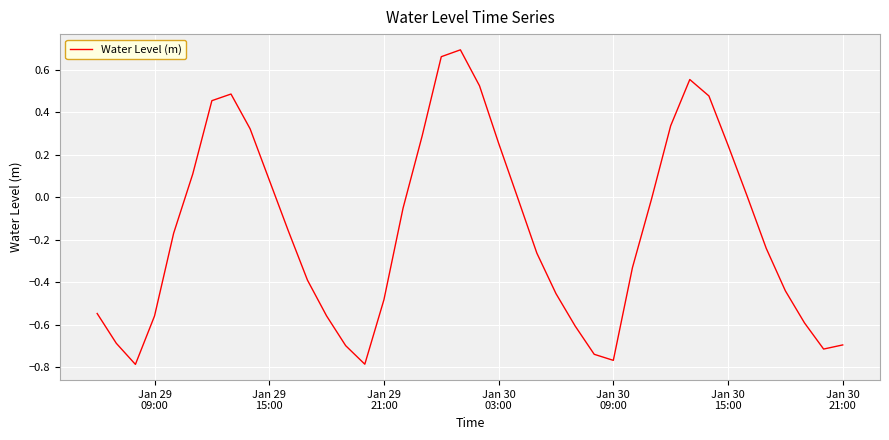

What is the difference between the maximum and minimum values?

1.5